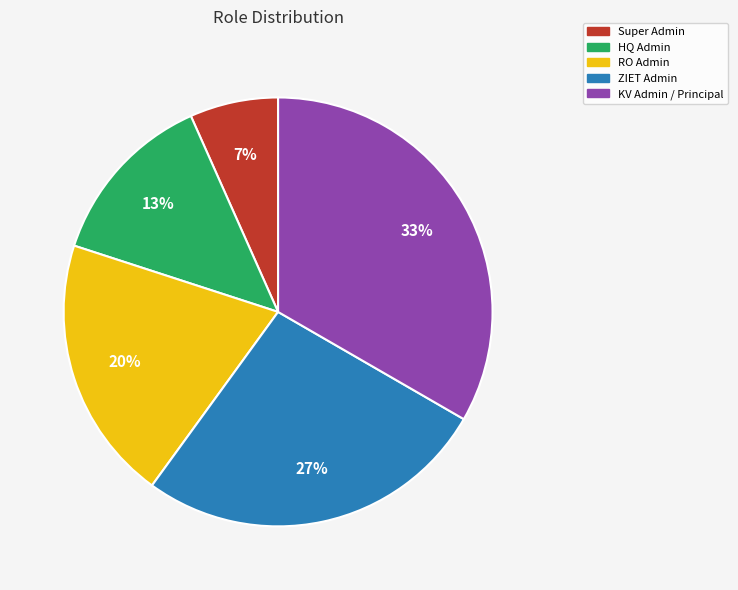

To the nearest percent, what is the combined percentage of RO Admin and ZIET Admin?

47%